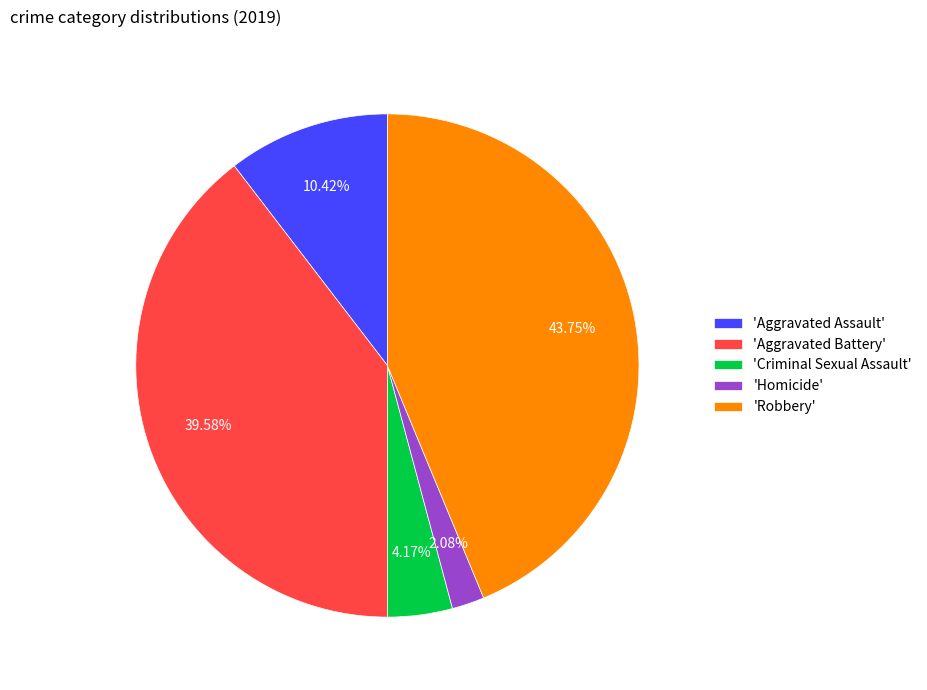

What is the smallest slice in the pie chart?

'Homicide'